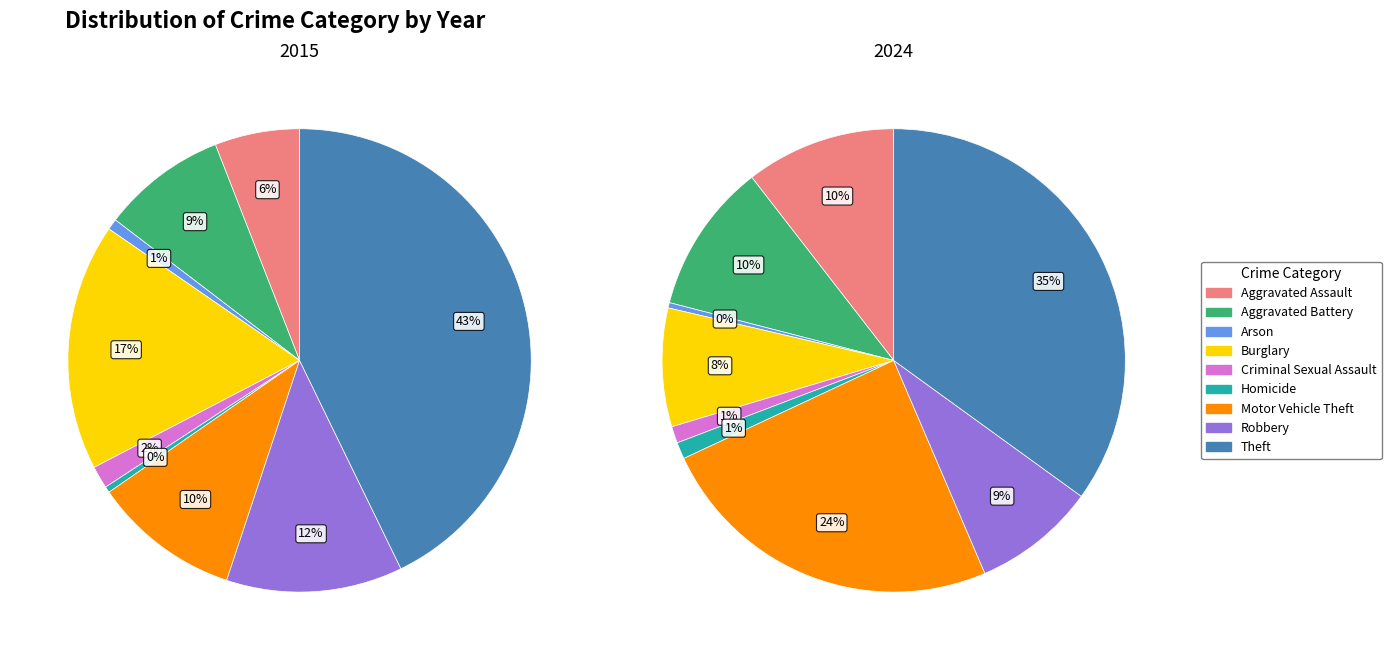

To the nearest percent, what is the difference between the largest and smallest slice percentages?

35%